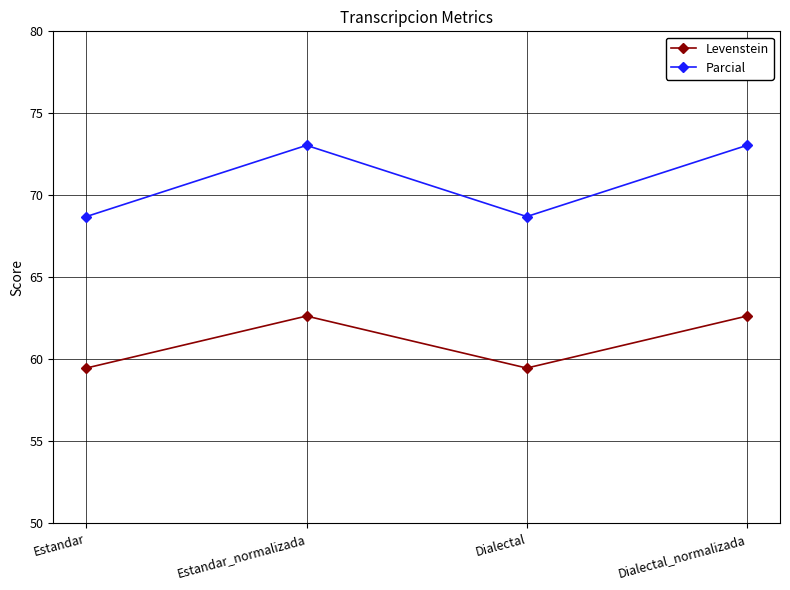

What is the greatest value displayed?

73.0